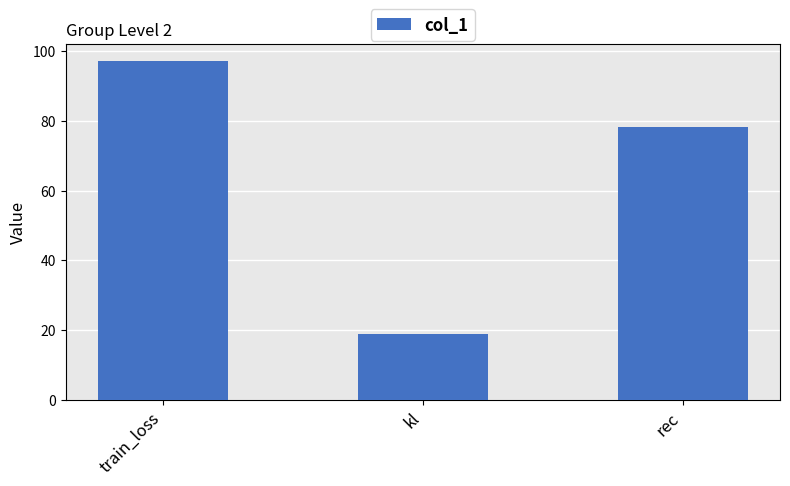

What is the difference between the maximum and minimum values?

78.3